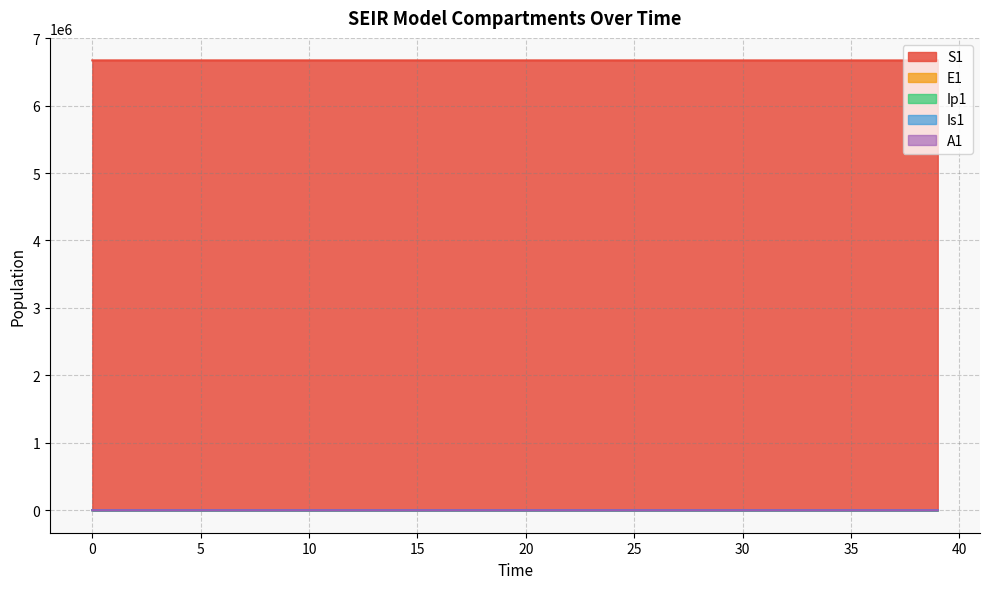

How many times do A1 and Ip1 cross each other?

1